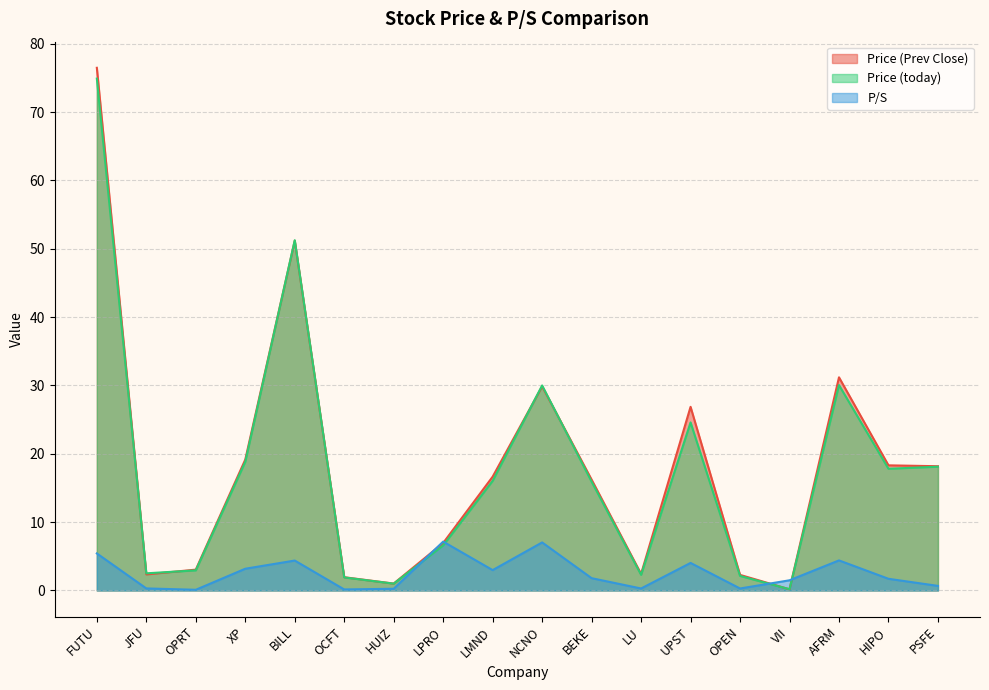

How many interior local valleys does the Price (today) series have?

5